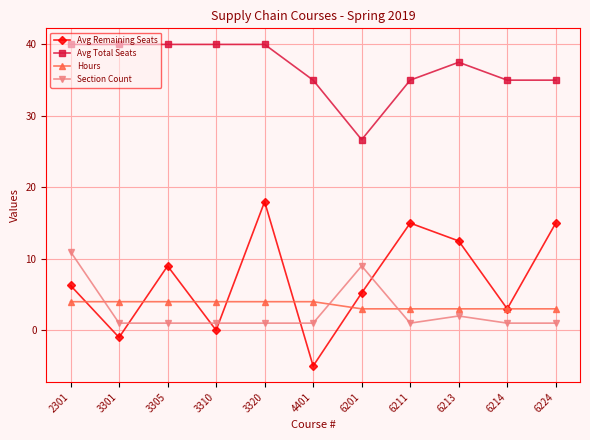

Where is the first local minimum for Avg Remaining Seats?

3301